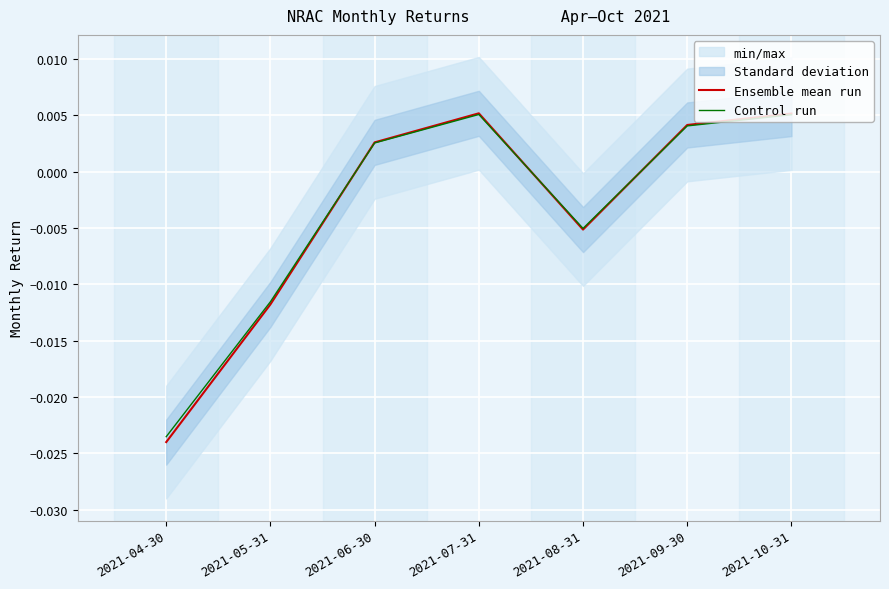

How many lines are shown in the chart?

2